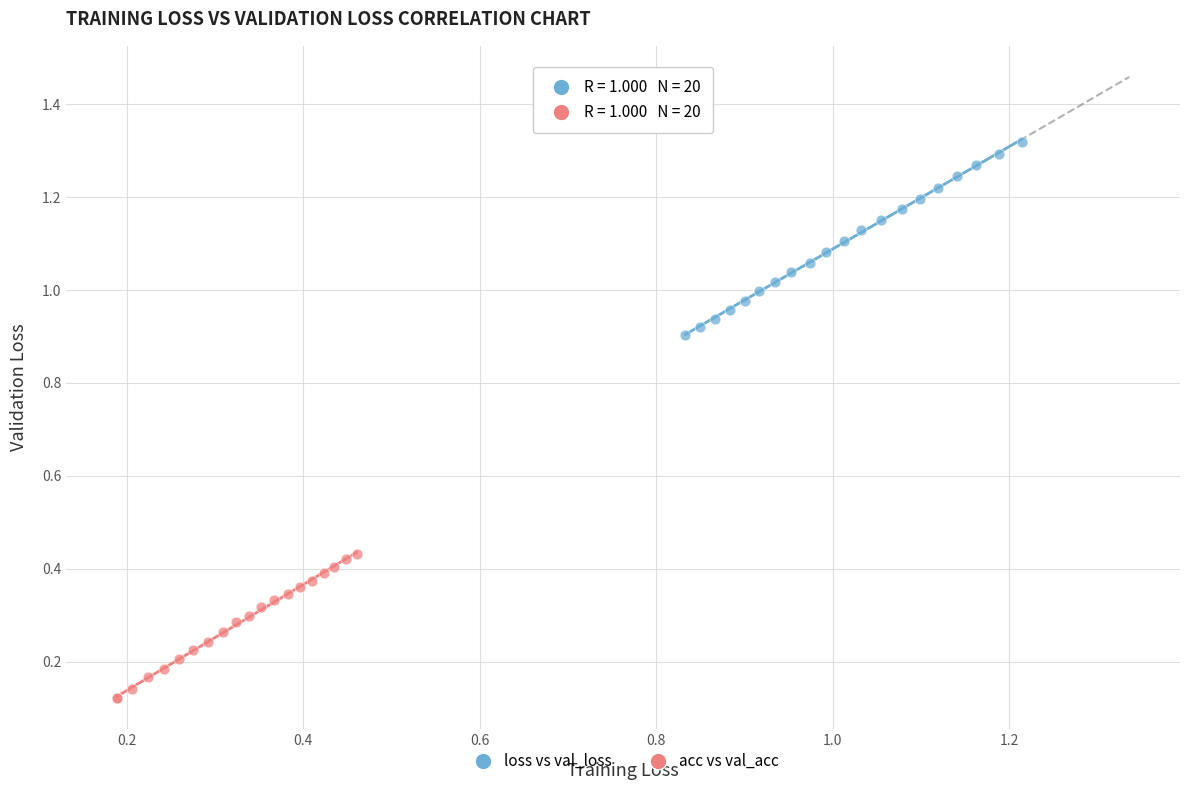

Which series reaches the minimum Y coordinate?

acc vs val_acc